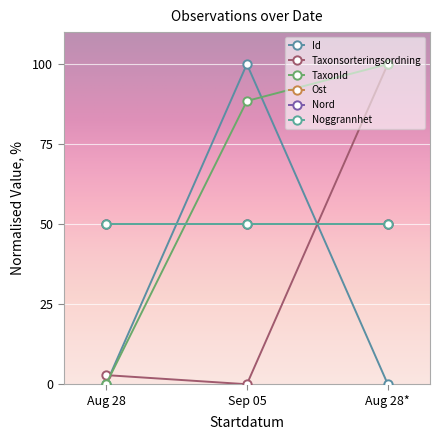

Which series has the largest total across all categories?

TaxonId